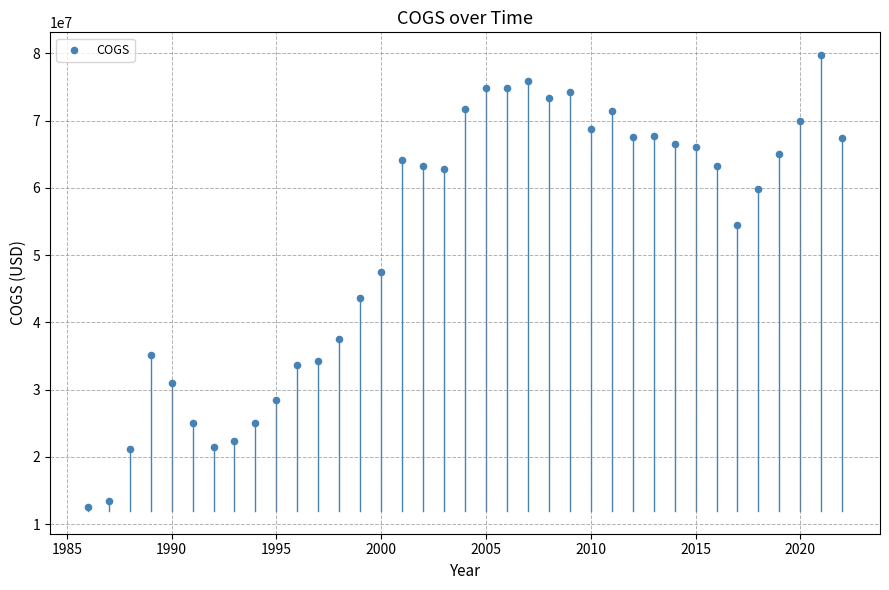

What Y value in the scatter plot is closest to 46175000?

47557658